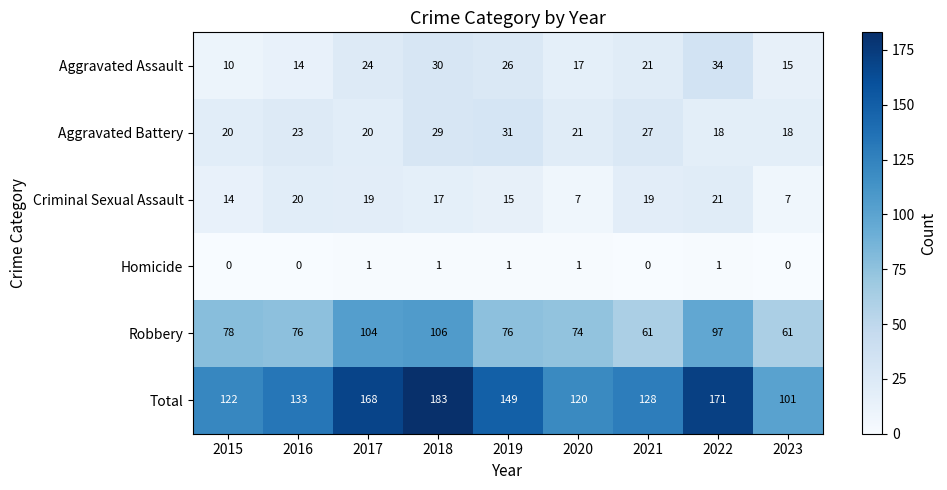

The value of Total at 2023 is 21. True or false?

False